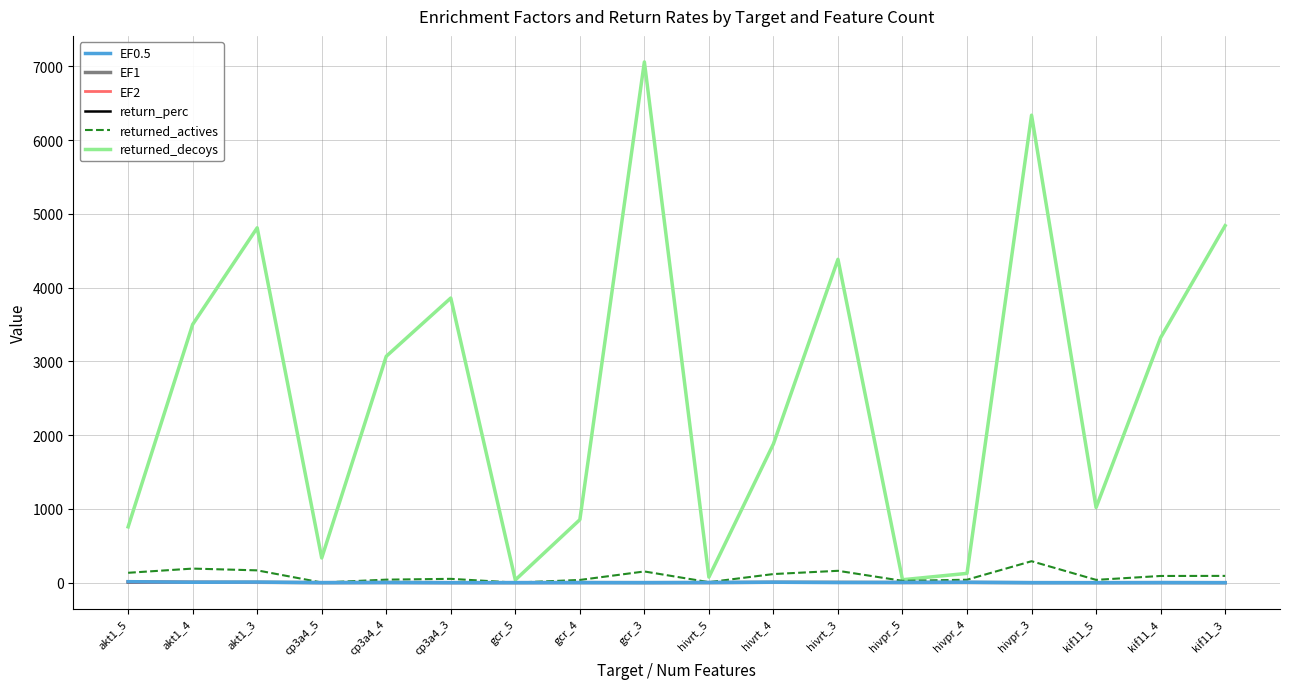

At how many categories does at least one series exceed 2508?

9